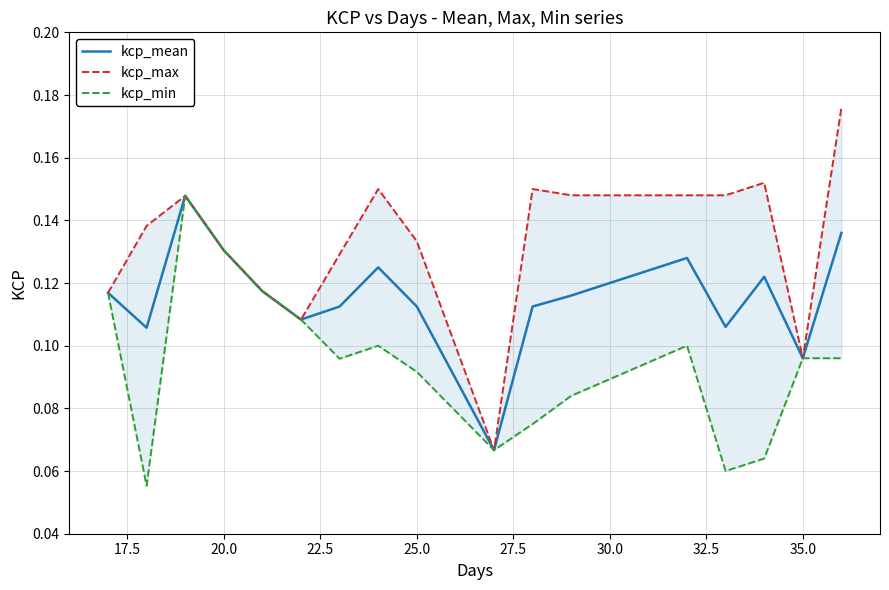

Reading left to right, what are all the values shown in this chart?

kcp_mean: 0.1	0.1	0.1	0.1	0.1	0.1	0.1	0.1	0.1	0.1	0.1	0.1	0.1	0.1	0.1	0.1	0.1
kcp_max: 0.1	0.1	0.1	0.1	0.1	0.1	0.1	0.1	0.1	0.1	0.1	0.1	0.1	0.1	0.2	0.1	0.2
kcp_min: 0.1	0.1	0.1	0.1	0.1	0.1	0.1	0.1	0.1	0.1	0.1	0.1	0.1	0.1	0.1	0.1	0.1